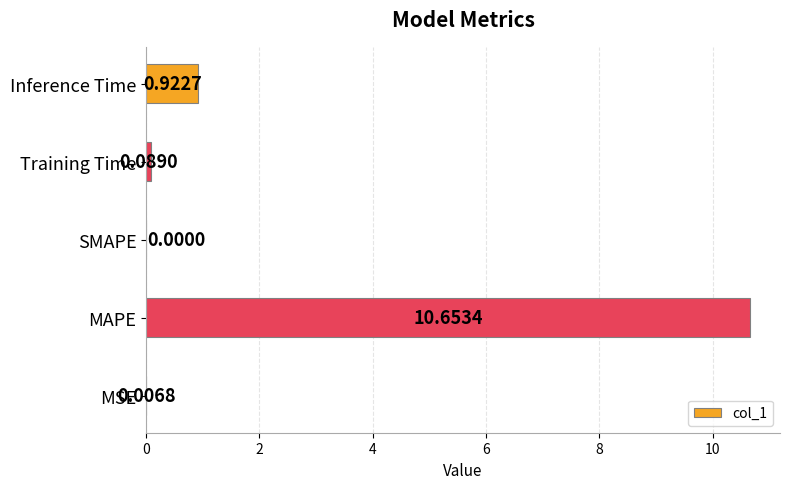

What is the sum of the values at MAPE and MSE?

10.7